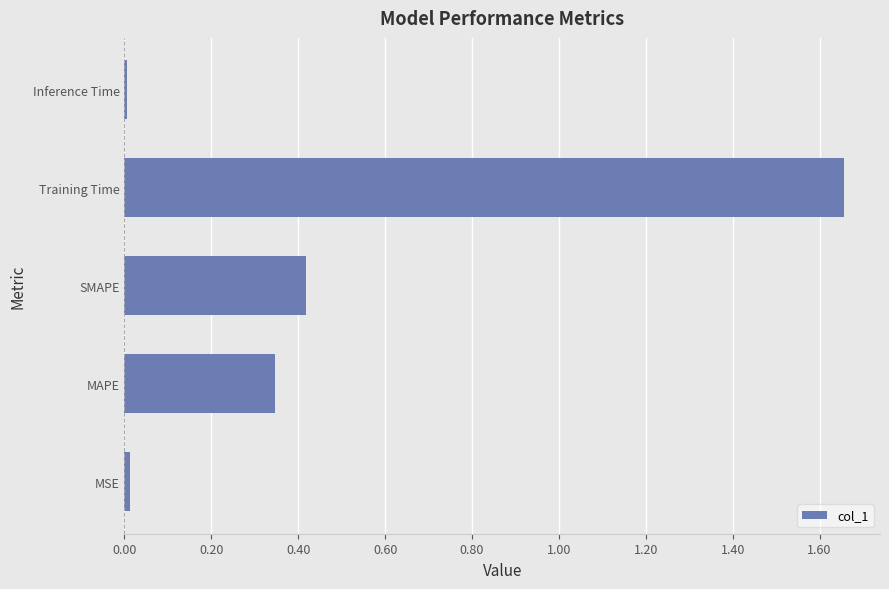

What is the average value?

0.5